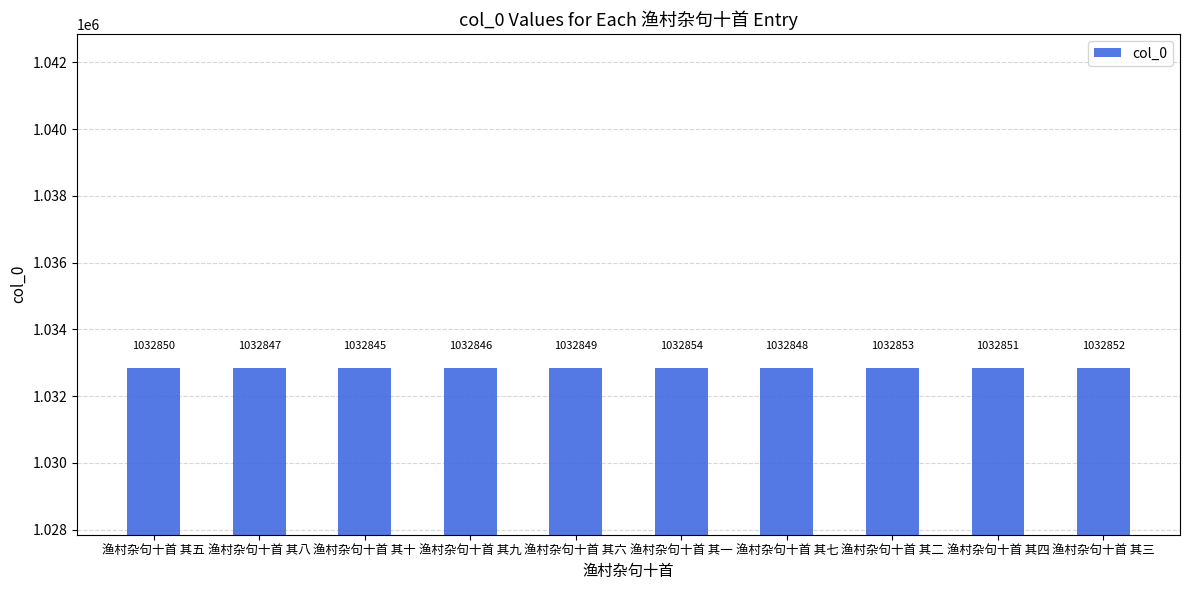

Are the bars horizontal?

No